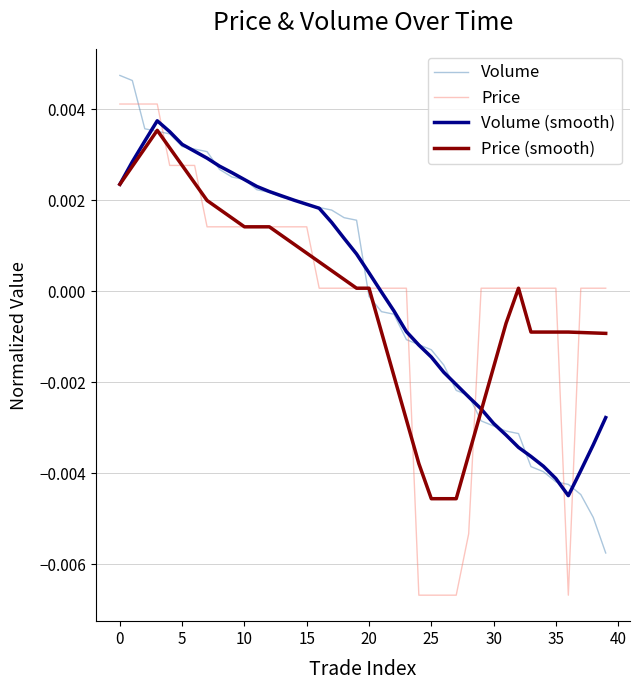

How many lines are shown in the chart?

4